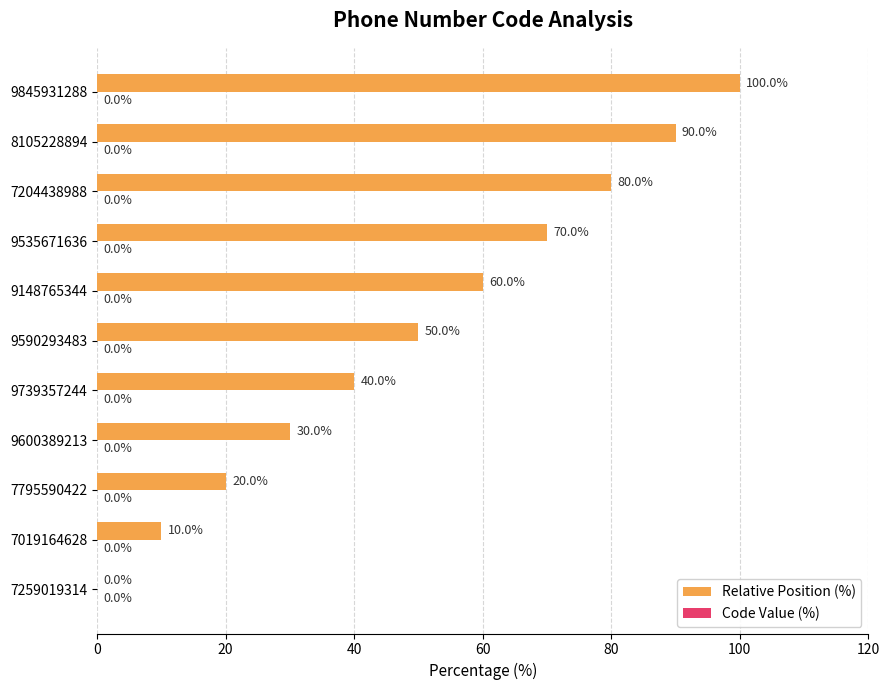

Approximately how many times larger is the value at 9600389213 compared to 9590293483?

0.6